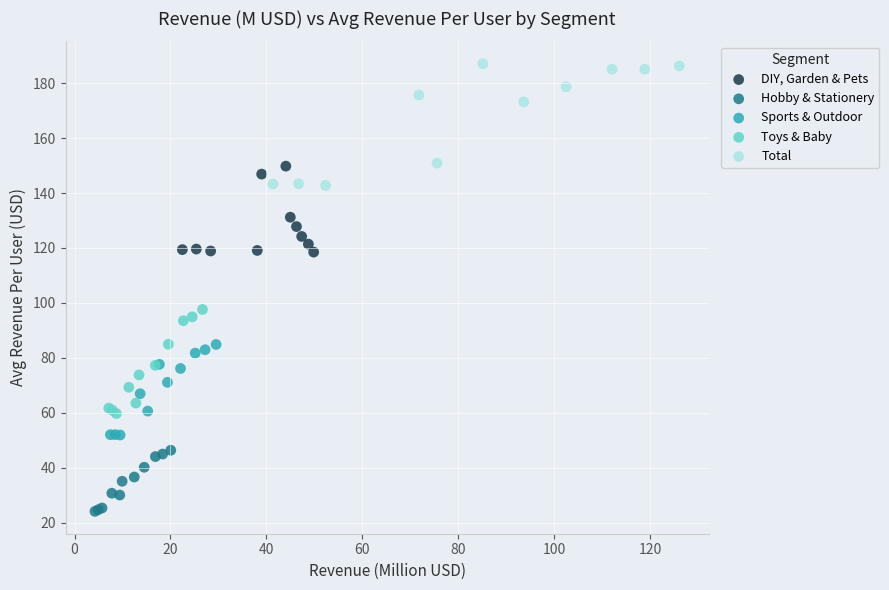

Which series has the largest Y range (max minus min)?

Total